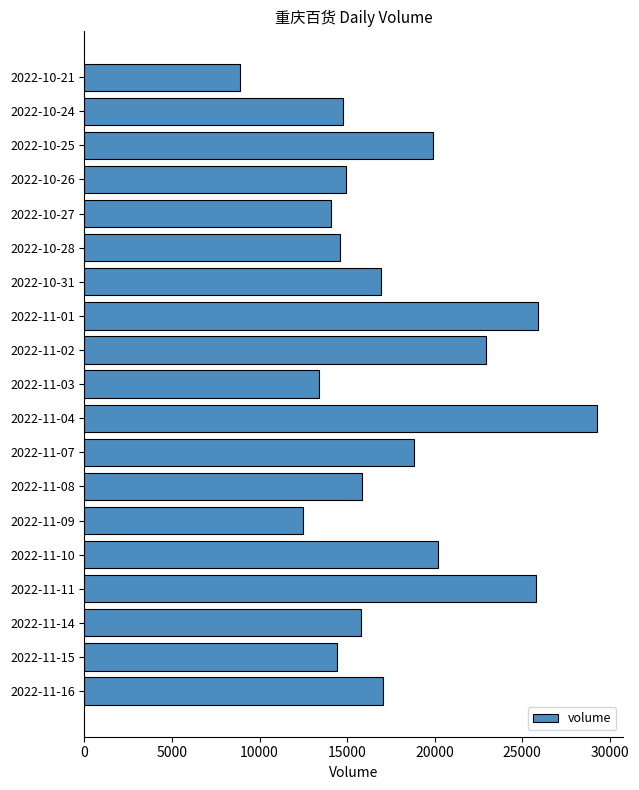

Does the chart contain any negative values?

No